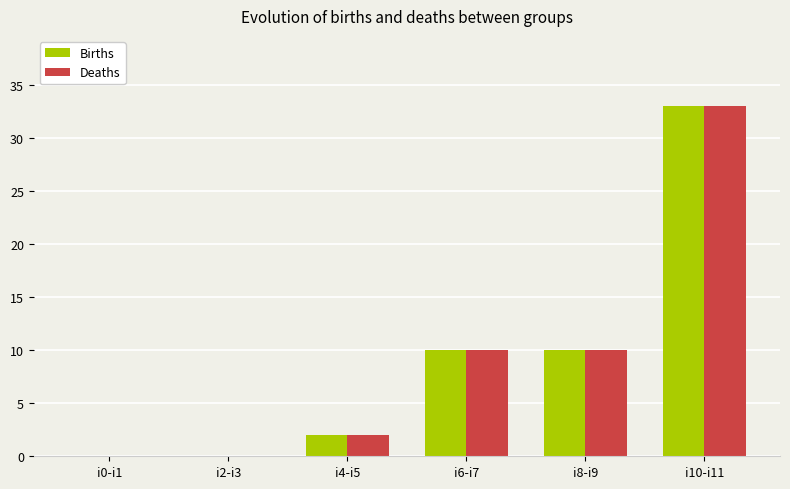

At which label does Deaths reach its peak?

i10-i11